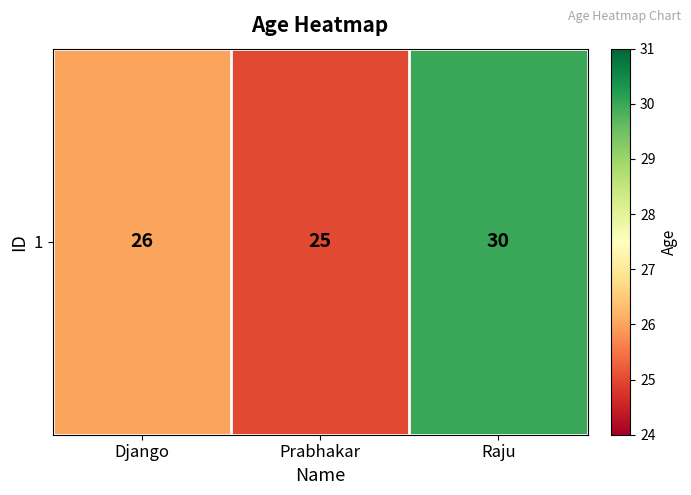

What is the average value?

27